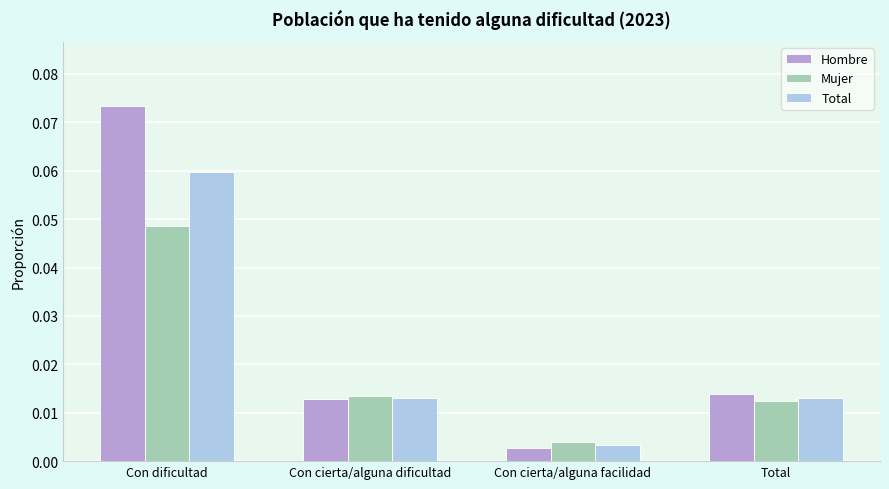

At which label is Mujer closest to 0?

Con cierta/alguna facilidad